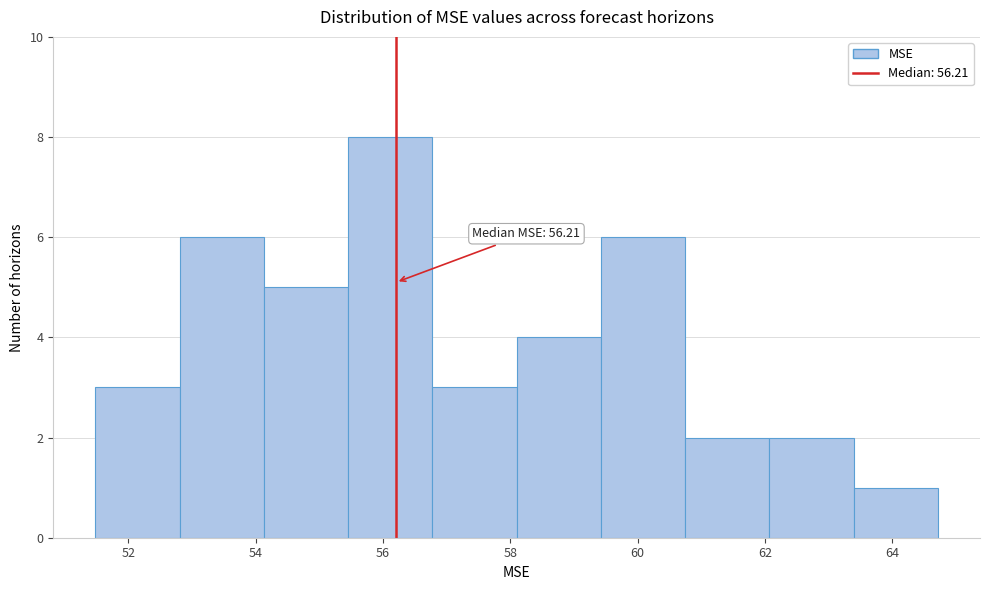

Over which range of the x-axis is the bar tallest?

55.4 to 56.8